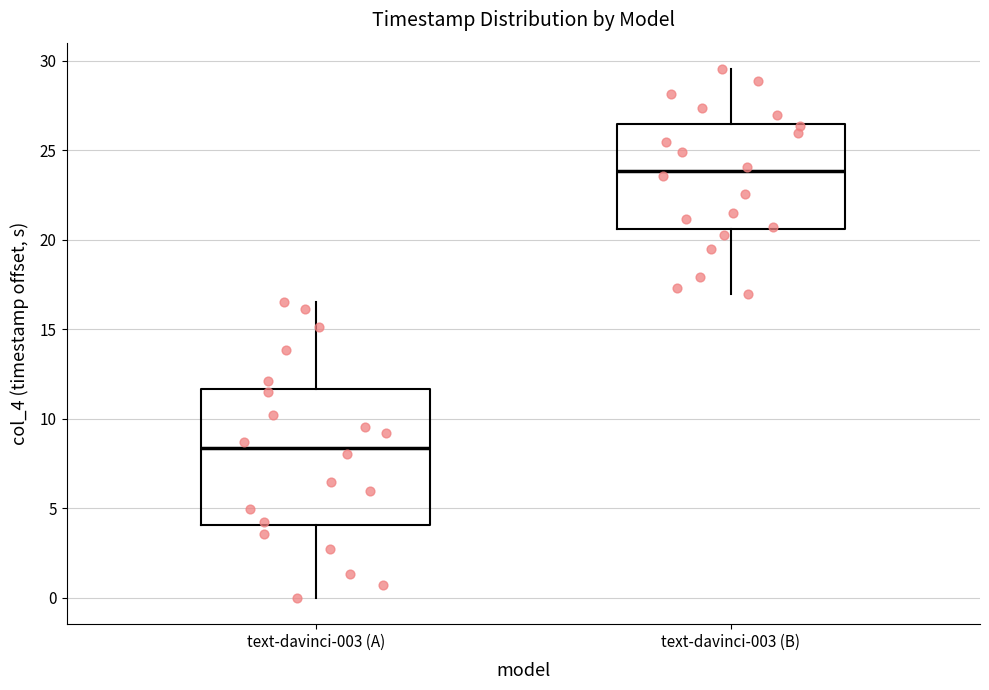

Reading left to right, transcribe this box plot: for each box, give where its median line is, the range the box spans, and where its two whiskers end, as read against the y-axis. The values are not printed on the chart, so give them approximately, as read against the axis.

text-davinci-003 (A): median 8.5, box 4.0 to 11.5, whiskers 0.0 to 16.5
text-davinci-003 (B): median 24.0, box 20.5 to 26.5, whiskers 17.0 to 29.5